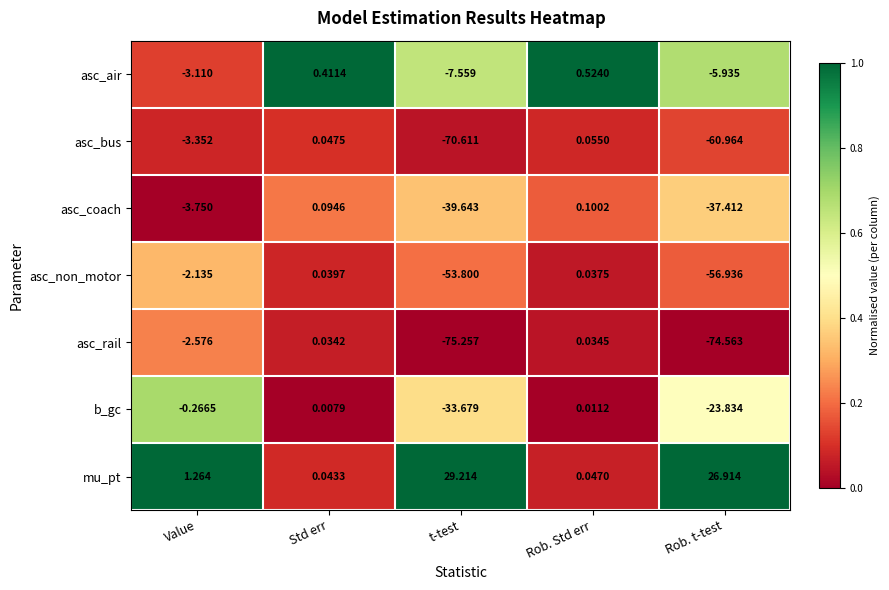

At which category does the chart reach its peak across all series?

t-test